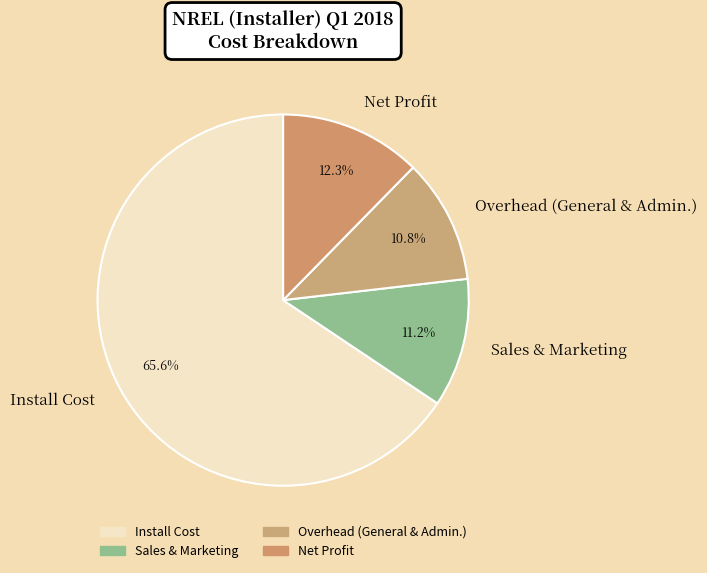

What percentage is the Net Profit slice, to the nearest percent?

12%